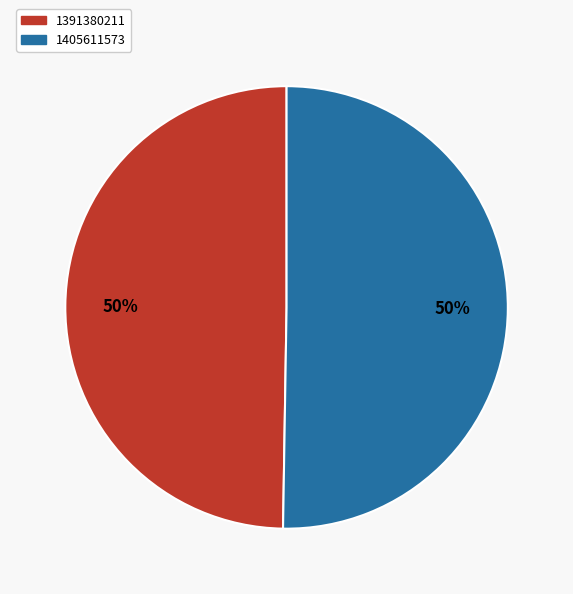

Do 1391380211 and 1405611573 together represent more than half of the pie?

Yes